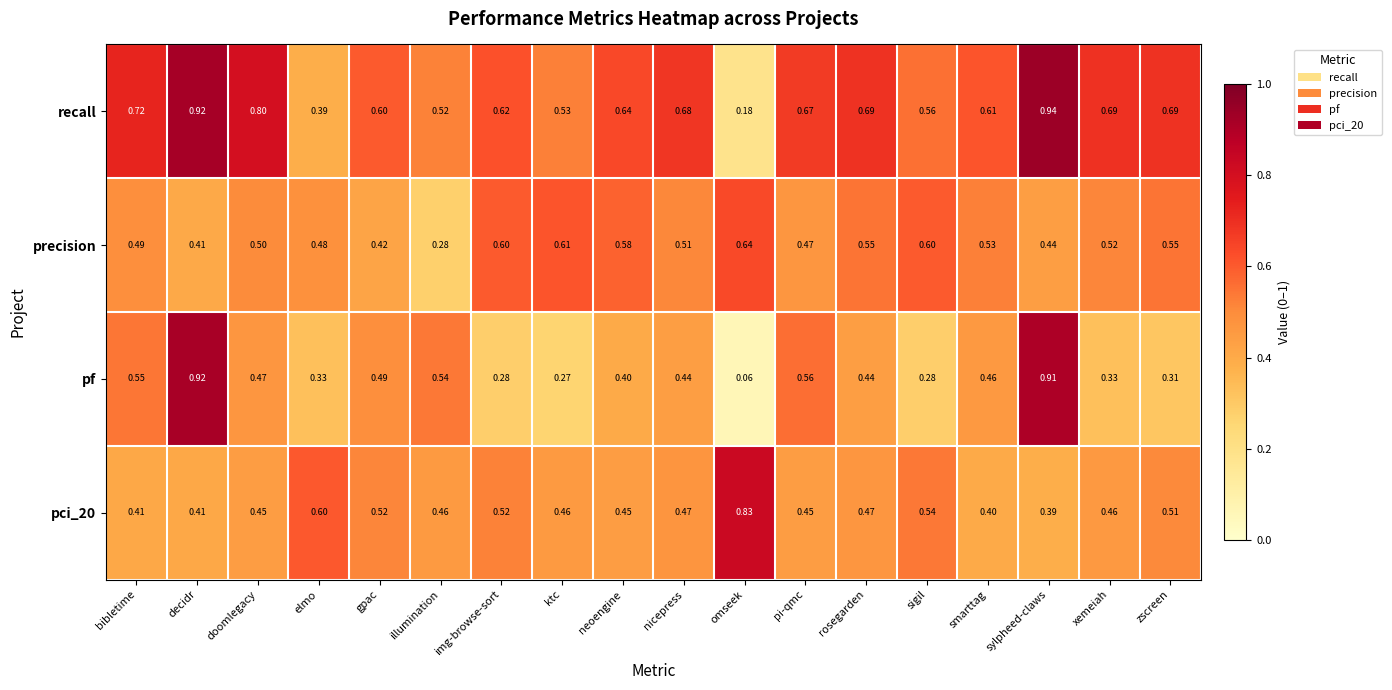

How many series are shown in this chart?

4